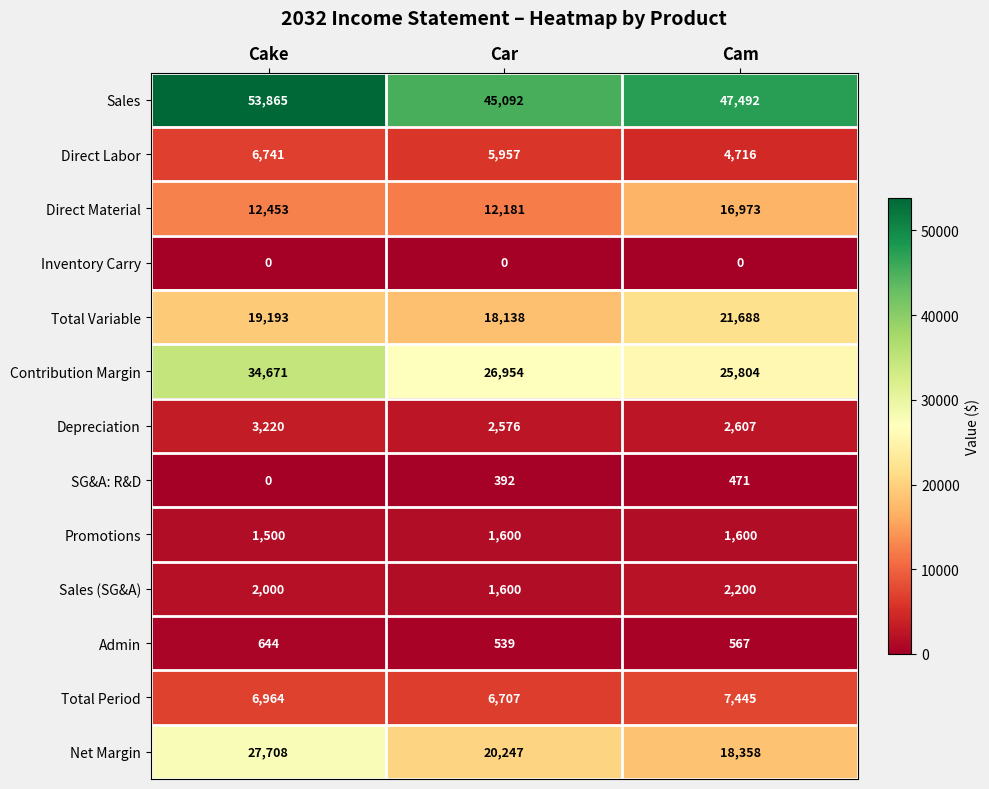

What is the difference between the highest and lowest values at Cake?

53865